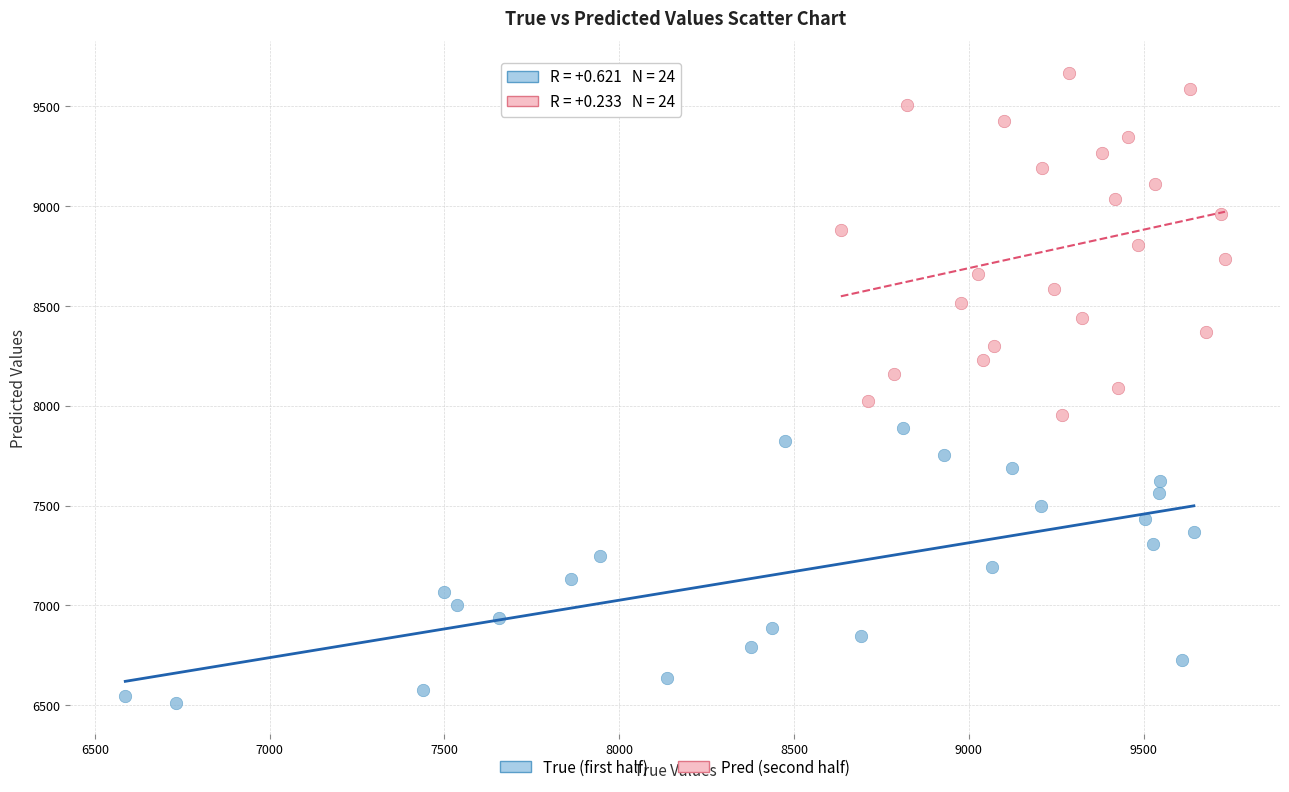

Which series reaches the maximum Y coordinate?

Pred (second half)